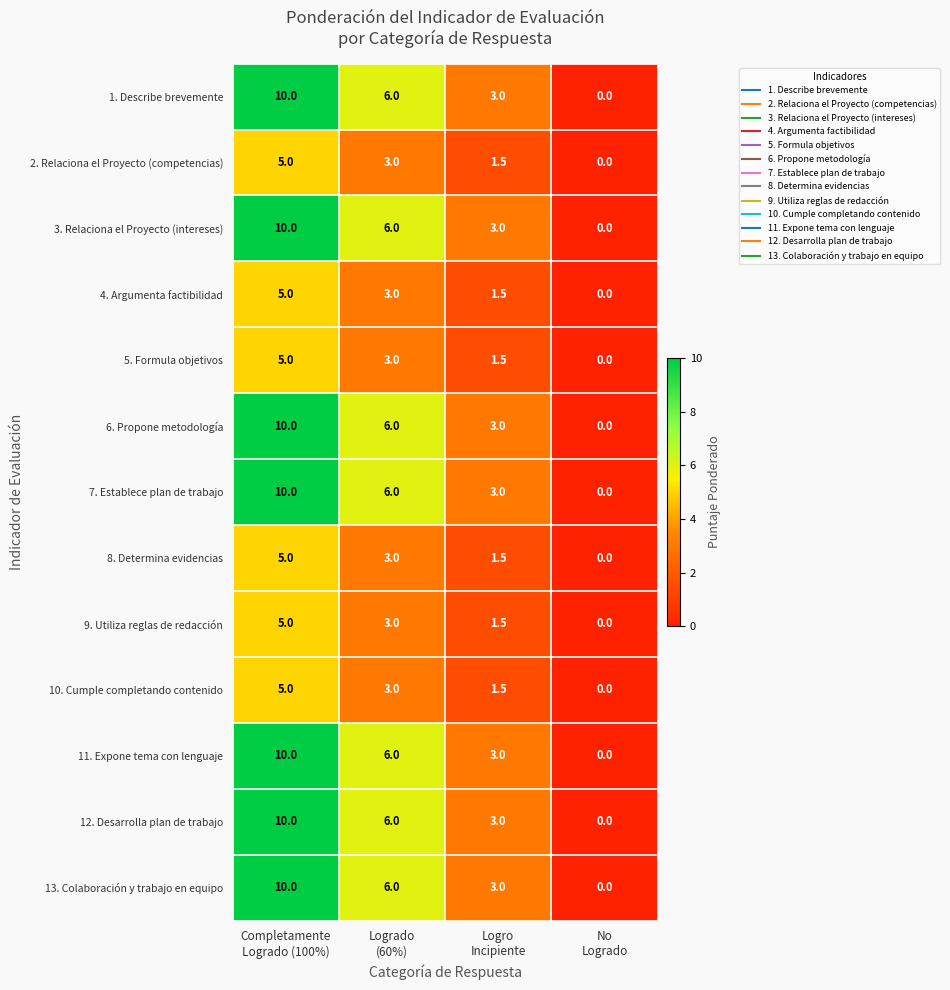

Count the number of categories in the chart.

4